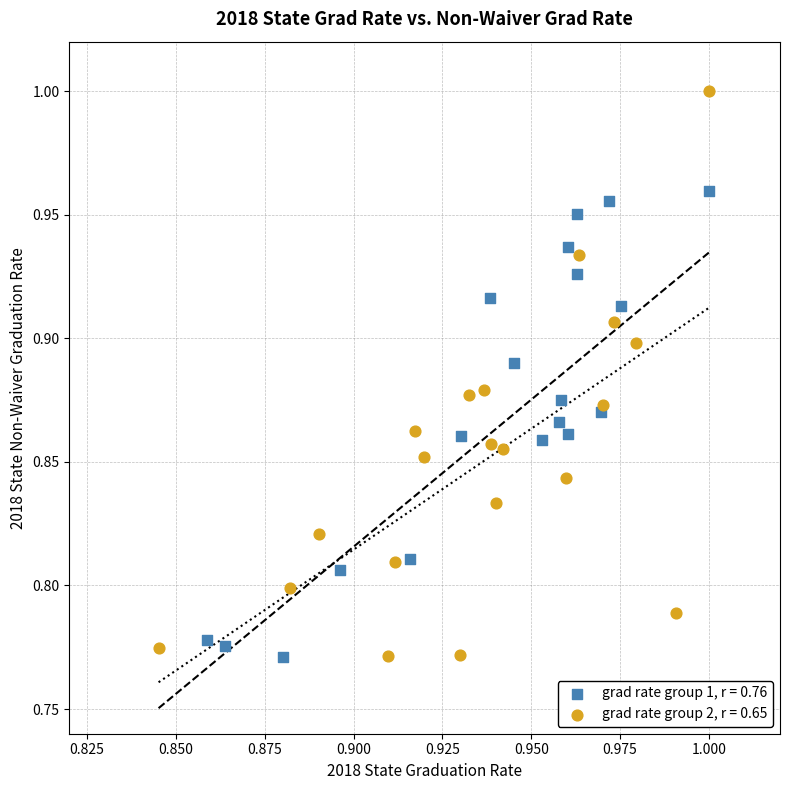

Which series has the largest Y range (max minus min)?

grad rate group 2, r = 0.65